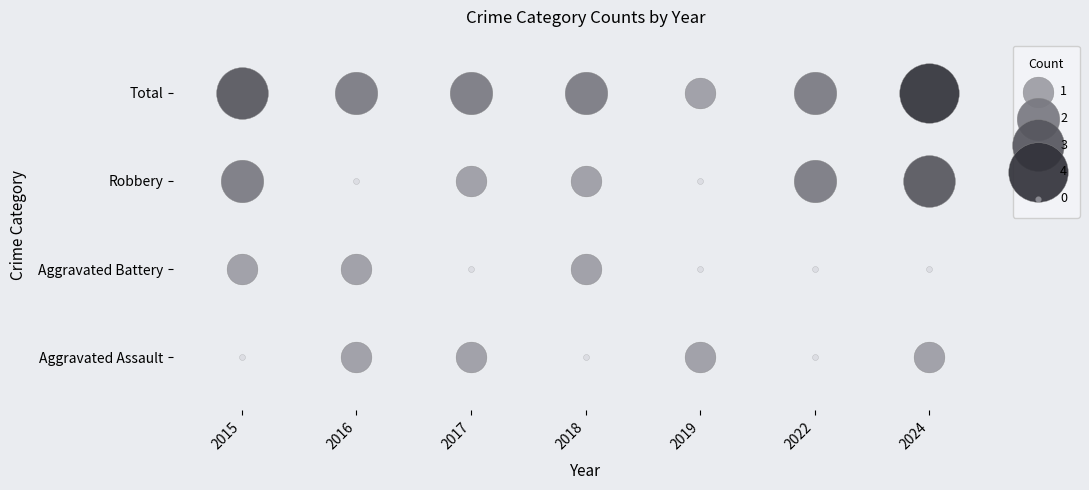

Reading left to right, transcribe all the data shown in this chart.

Aggravated Assault: 0	1	1	0	1	0	1
Aggravated Battery: 1	1	0	1	0	0	0
Robbery: 2	0	1	1	0	2	3
Total: 3	2	2	2	1	2	4